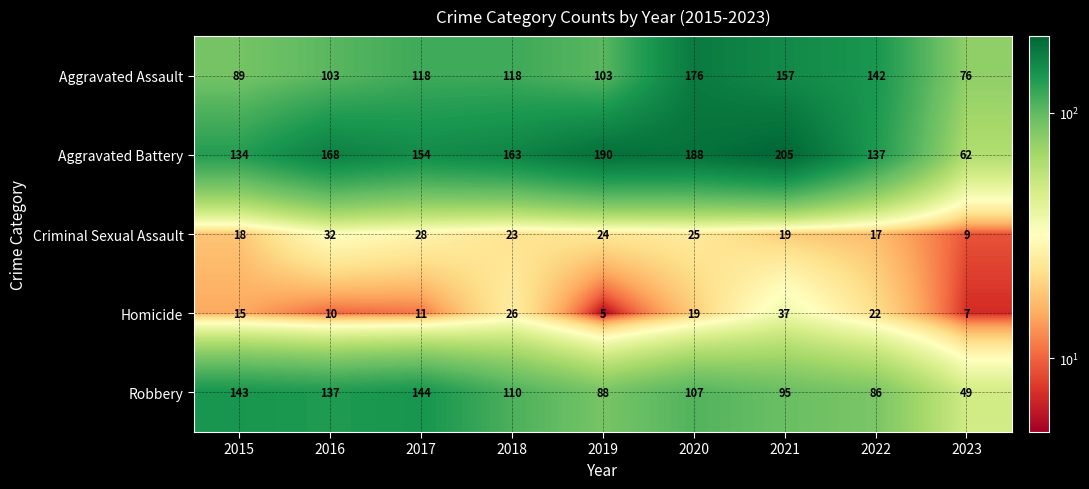

The Robbery series shows 143 at 2015. True or false?

True